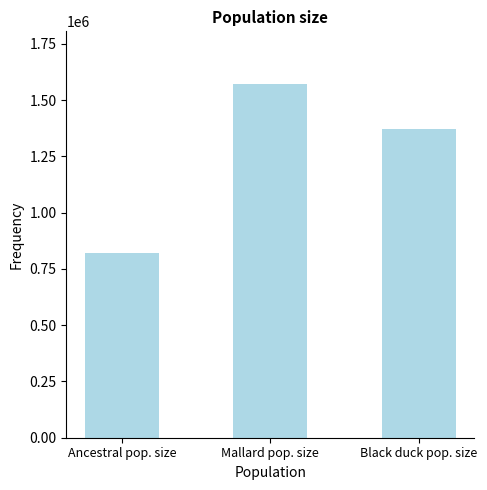

What is the difference between the maximum and second lowest values?

200000